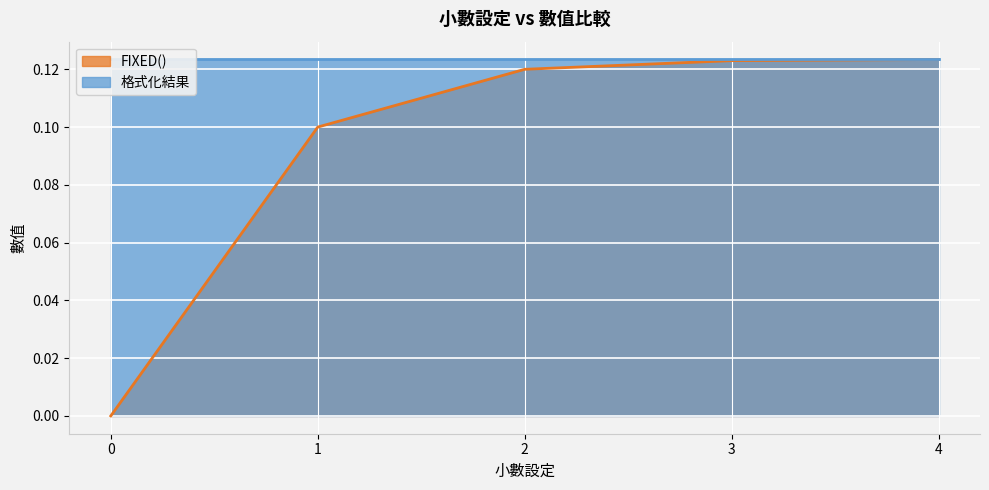

Rank the categories by value from lowest to highest.

0, 1, 2, 3, 4